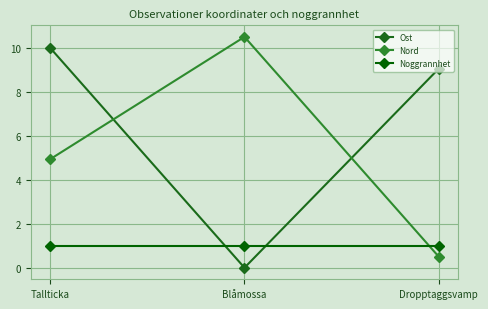

Which series changed the most between Blåmossa and Dropptaggsvamp?

Nord